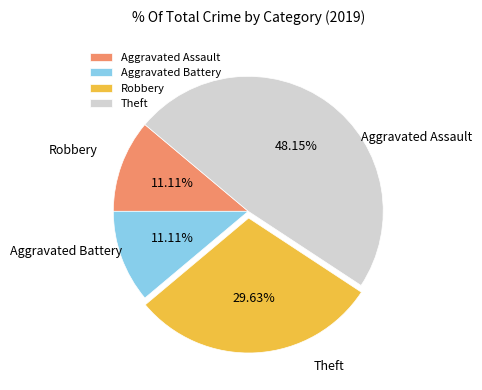

Does any single category account for the majority?

No